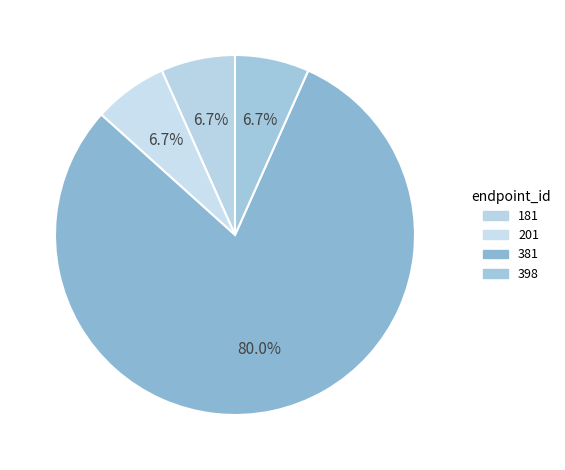

Count the number of slices in the pie.

4